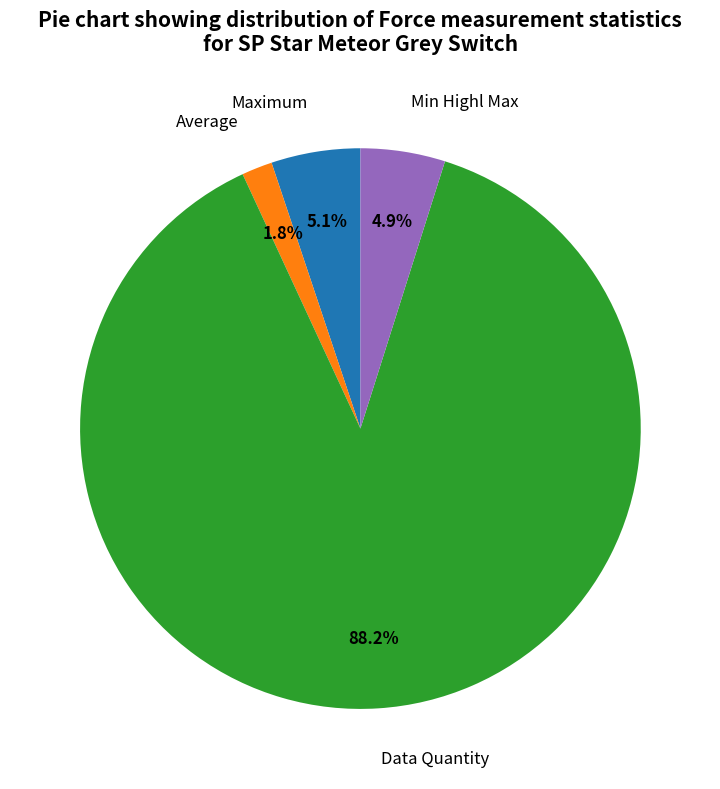

True or false: Min Highl Max accounts for 5% of the total.

True